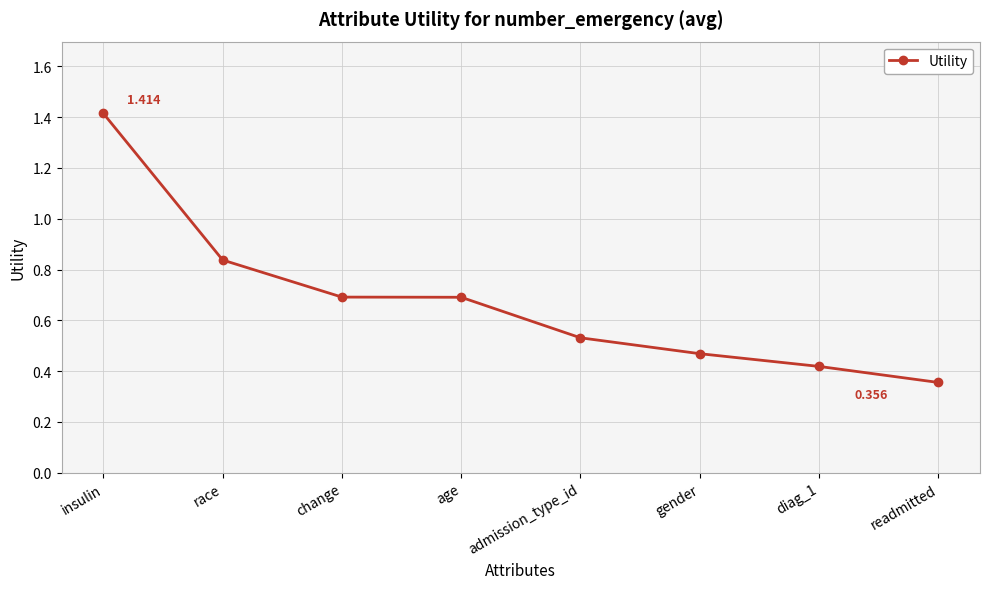

What is the difference between the maximum and second lowest values?

1.0